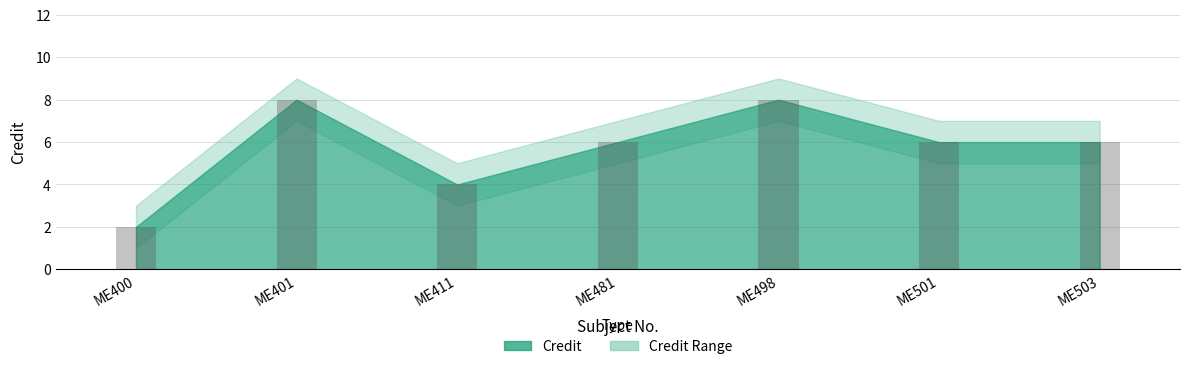

What is the sum of the values at ME503 and ME400?

8